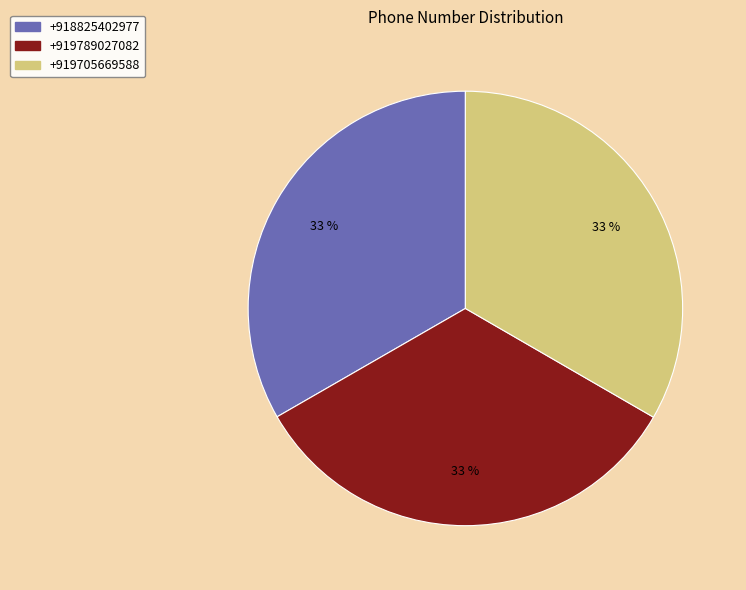

Is there any slice that represents more than half of the pie?

No